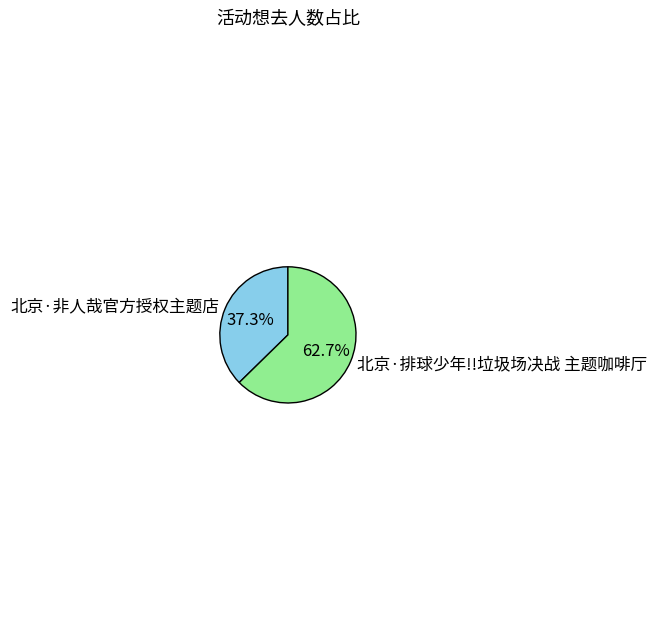

Which slice is the largest?

北京·排球少年!!垃圾场决战 主题咖啡厅